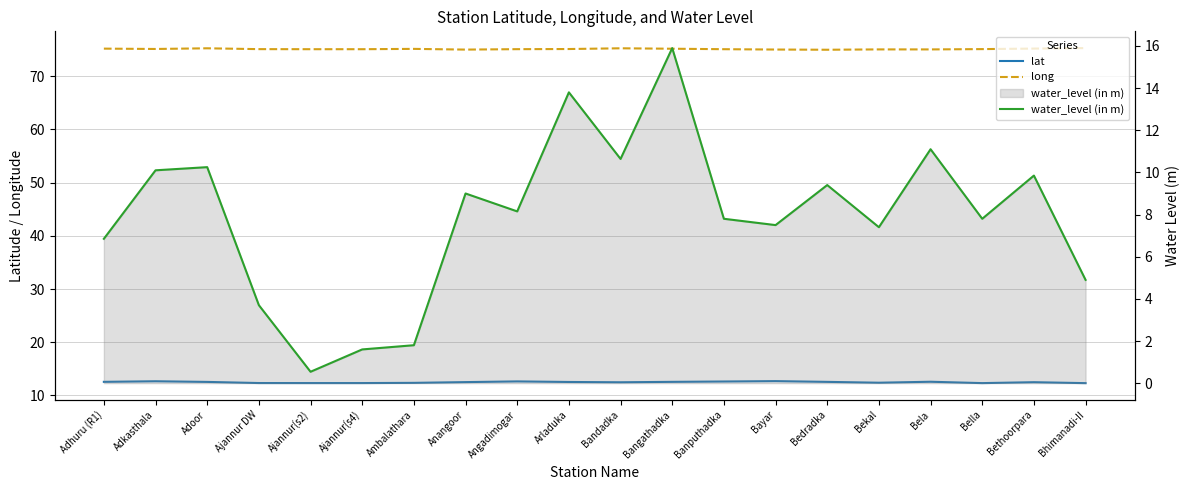

What is the sum of the long values at Bethoorpara and Anangoor?

150.2